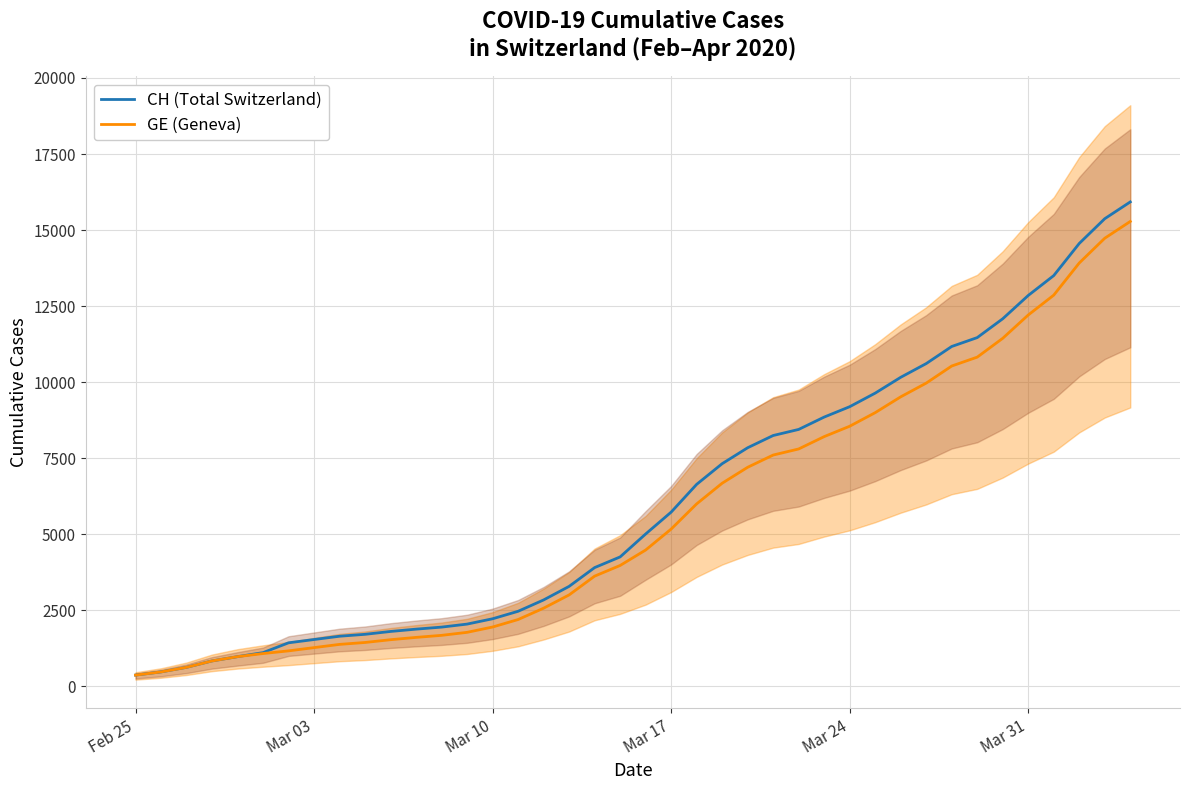

How many distinct data groups are displayed?

2